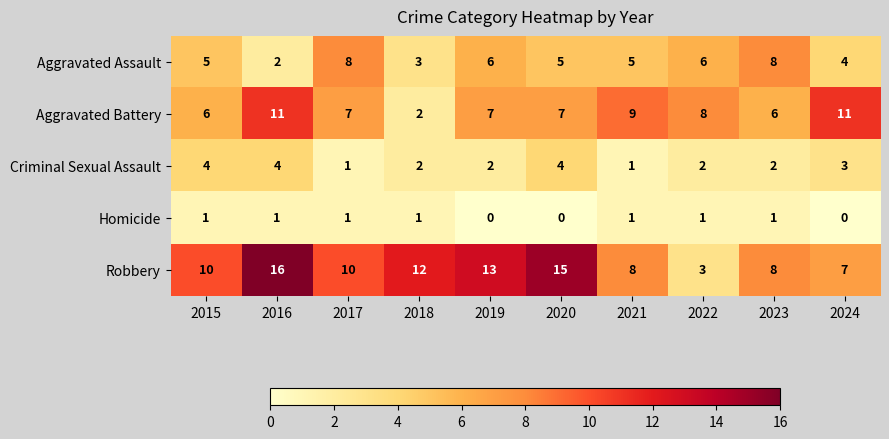

At which category is the sum across all series the highest?

2016